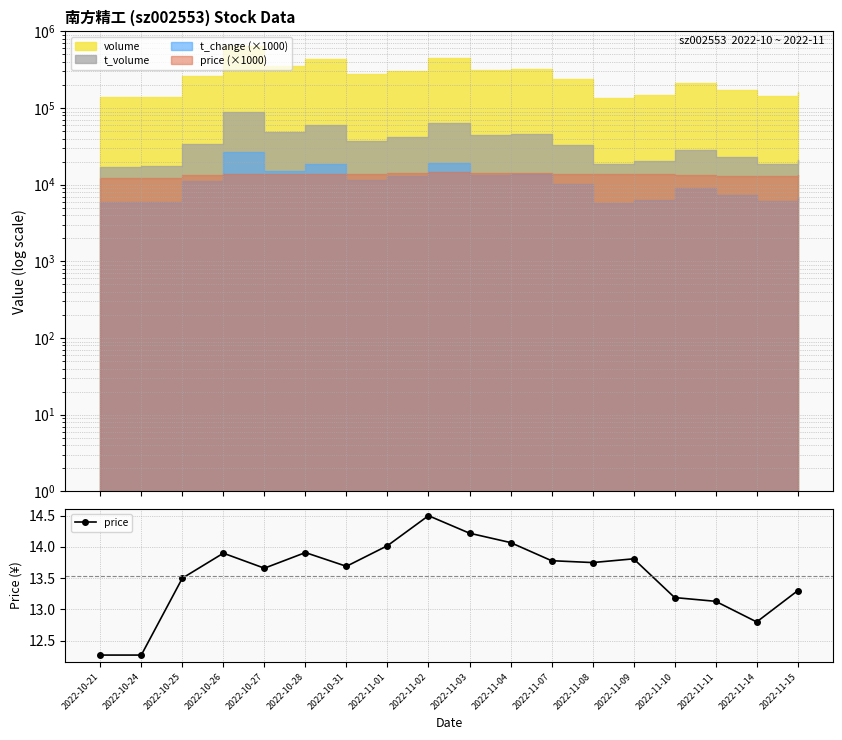

The chart shows a value of 12.3 at 2022-10-24. True or false?

True